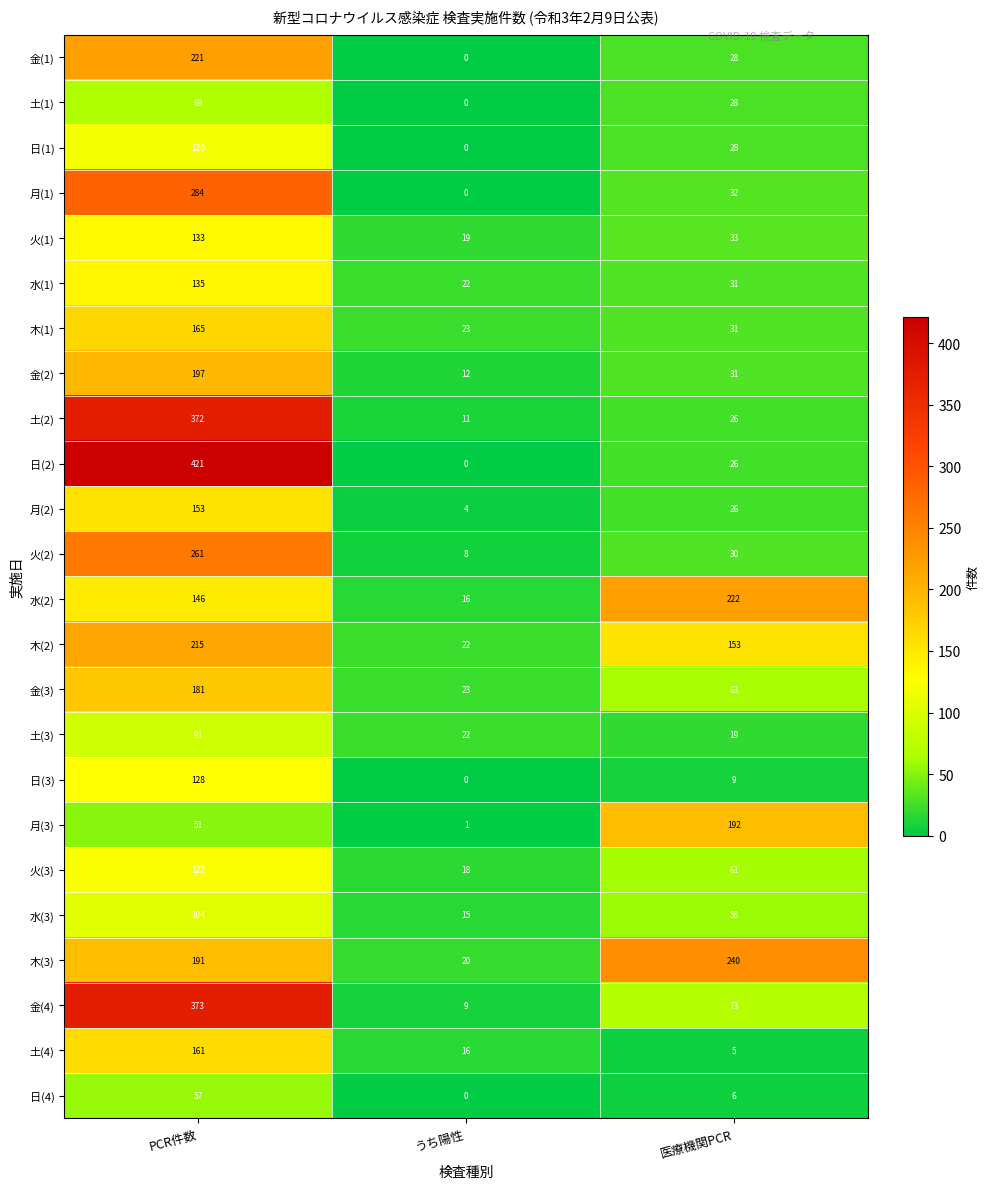

Where is 日(2) nearest to the value 210?

医療機関PCR